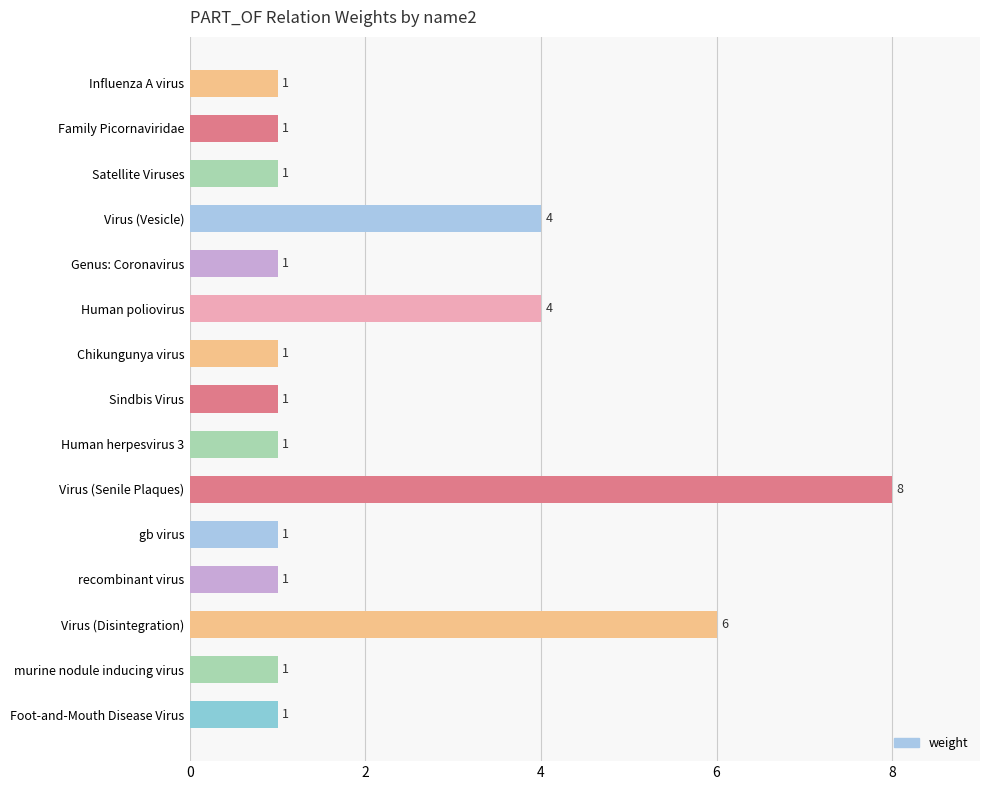

How many bars are there in total?

15